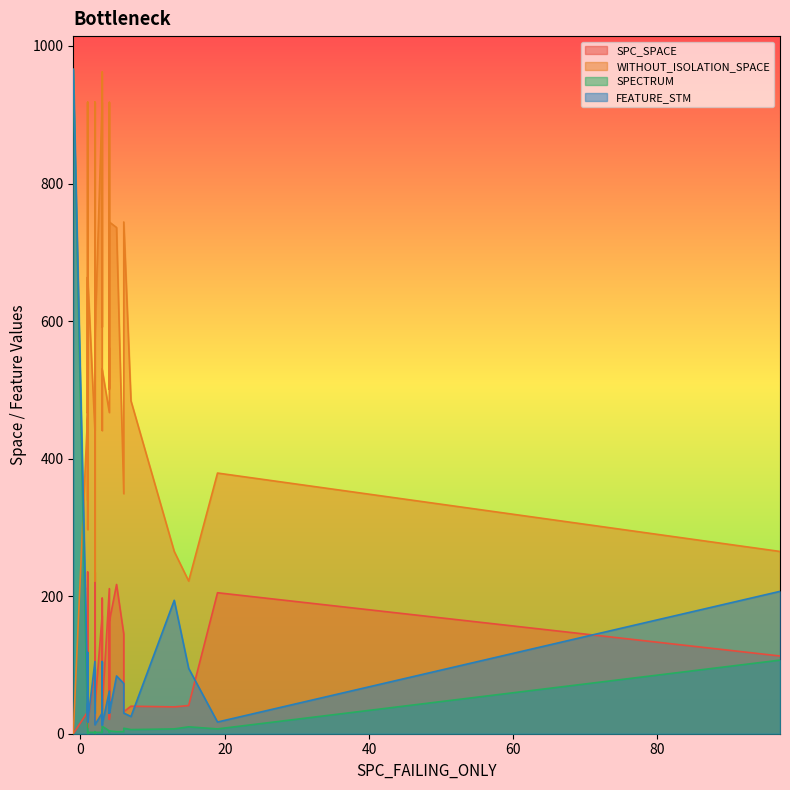

How many data points does each series have?

40